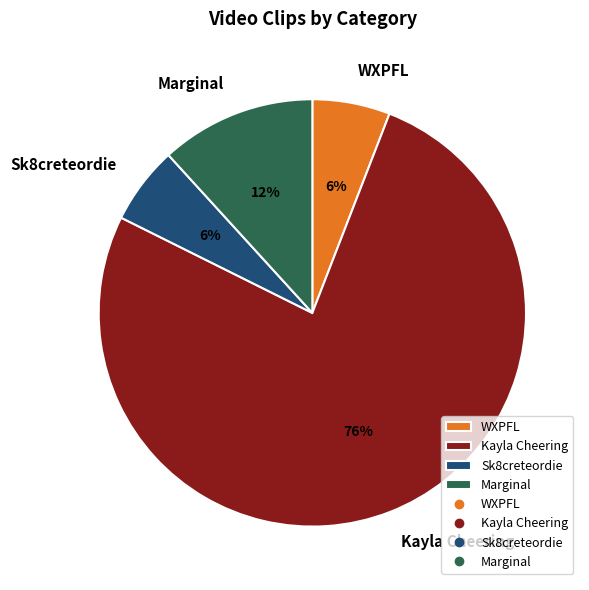

To the nearest percent, what portion does Sk8creteordie represent?

6%